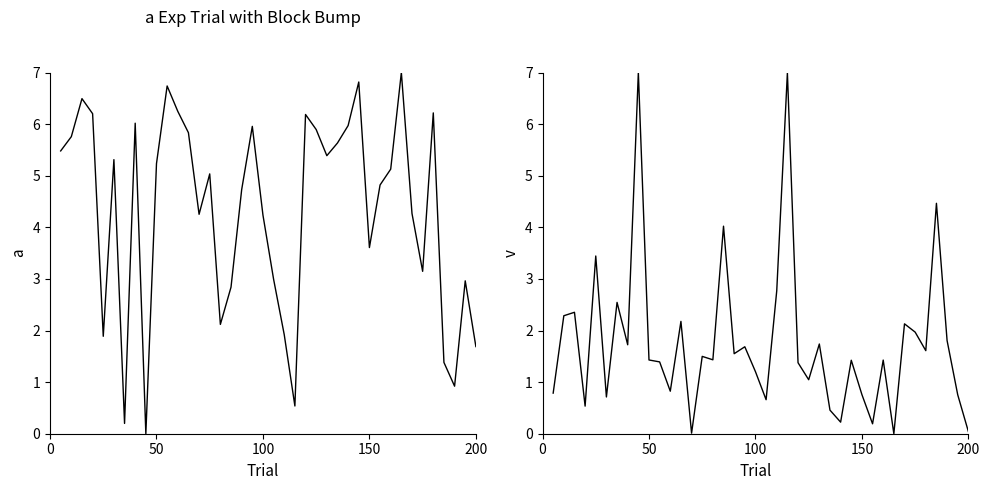

What is the spread (max minus min) of values at 50?

3.8